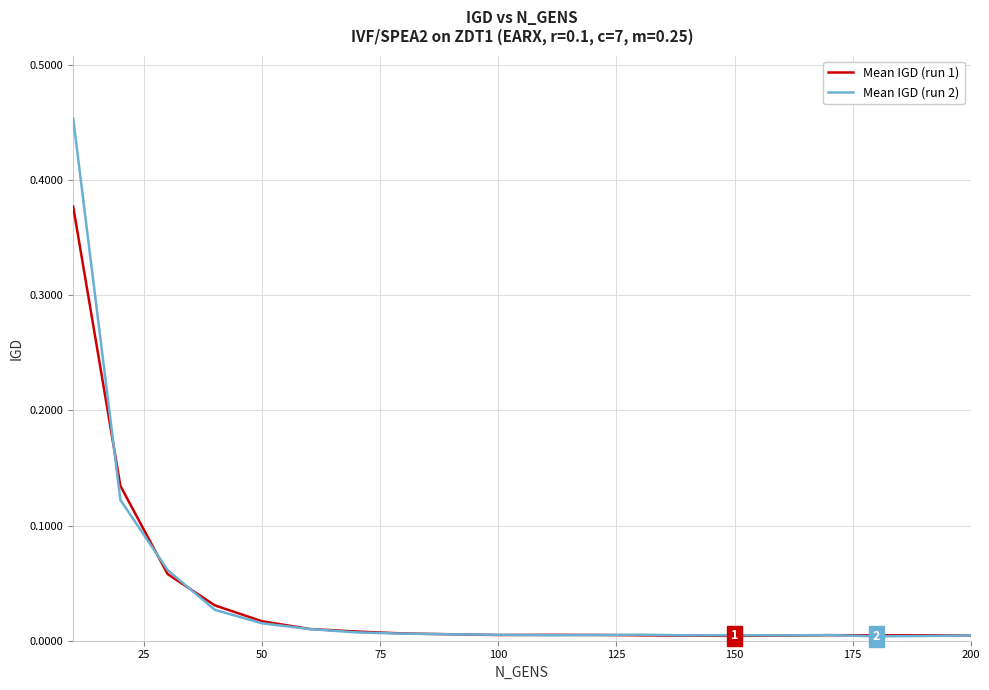

Which series has the largest range (max minus min)?

Mean IGD (run 2)